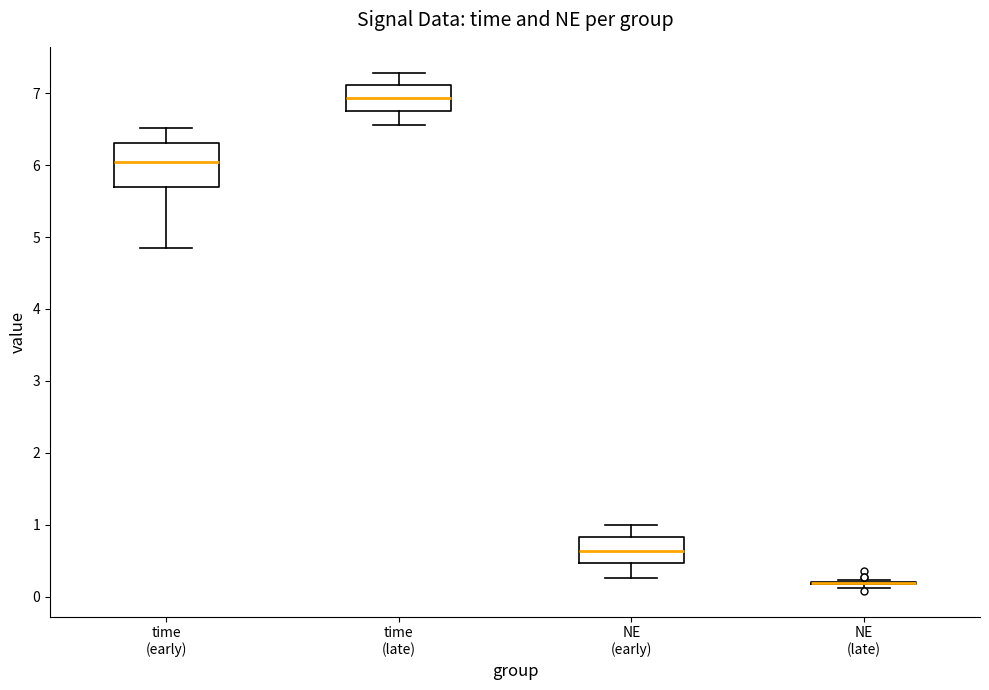

Where does the median line of the box for time (early) sit on the y-axis? The values are not printed on the chart, so give them approximately, as read against the axis.

6.0